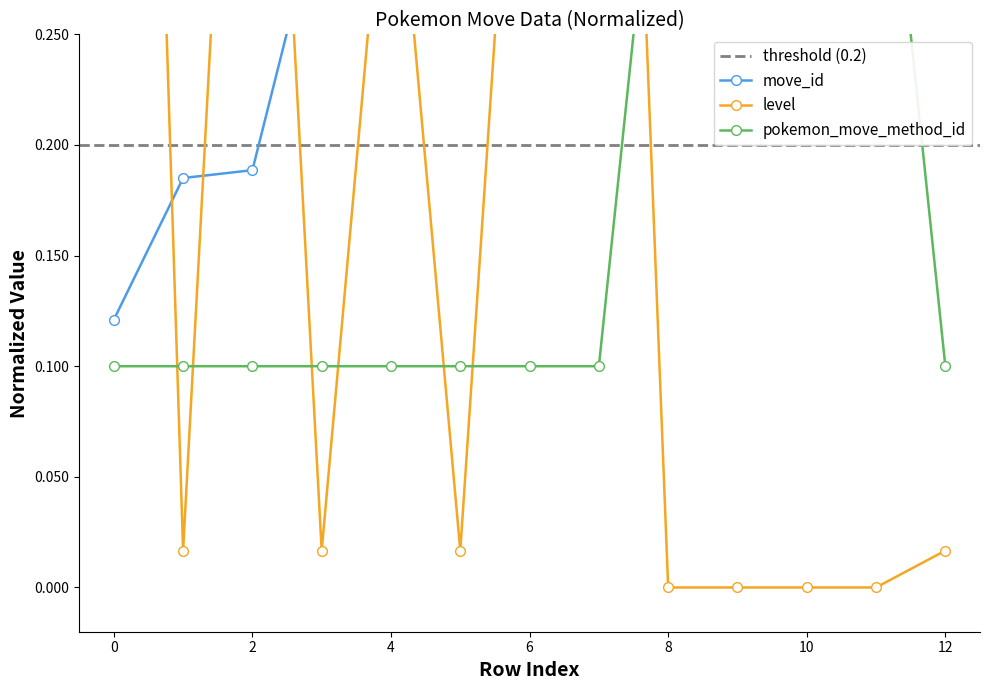

Does the chart have visible grid lines?

No